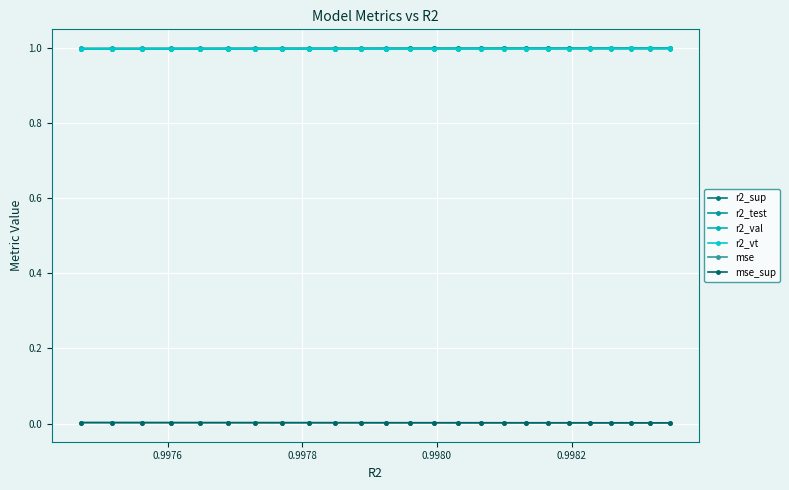

Does the chart display data point markers on the line(s)?

Yes